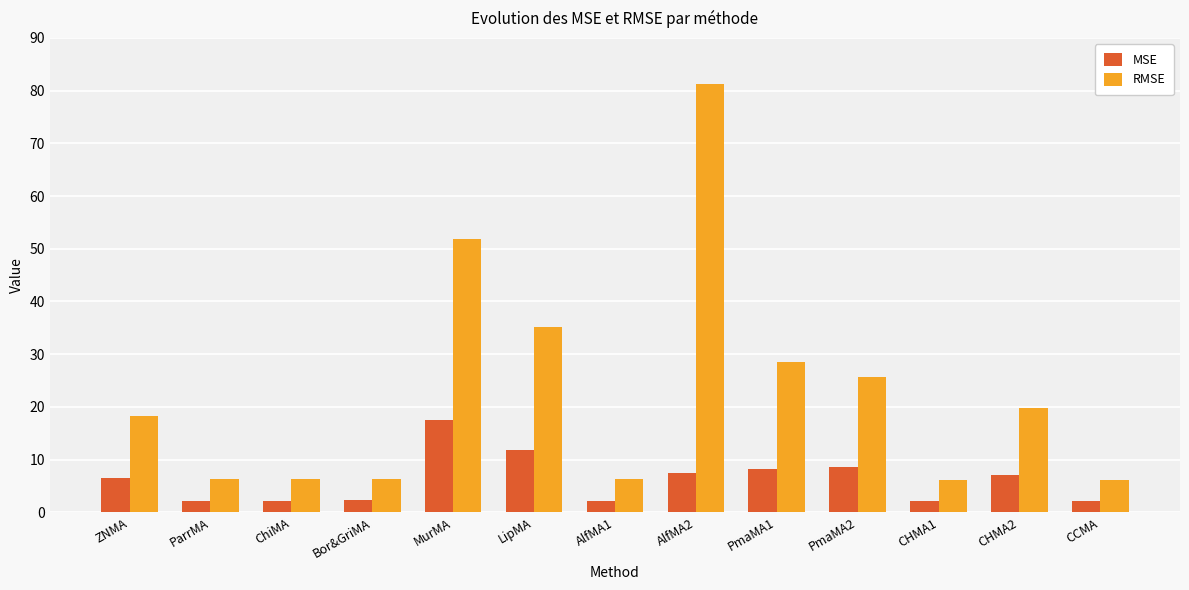

Between PmaMA2 and CCMA, which series saw the biggest shift?

RMSE